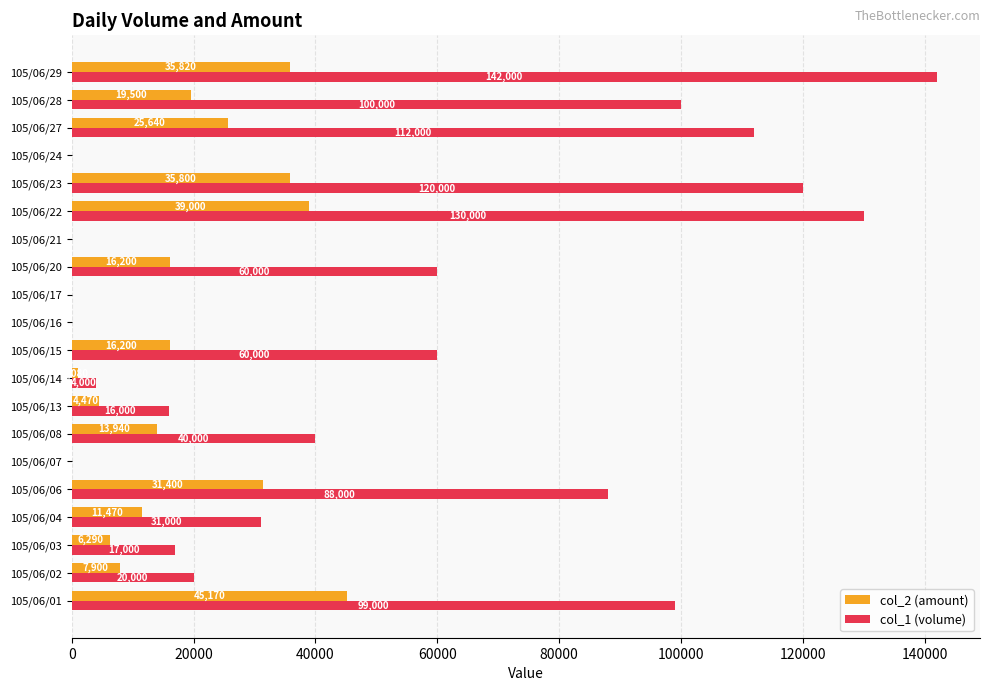

Between 105/06/02 and 105/06/20, which series saw the biggest shift?

col_1 (volume)